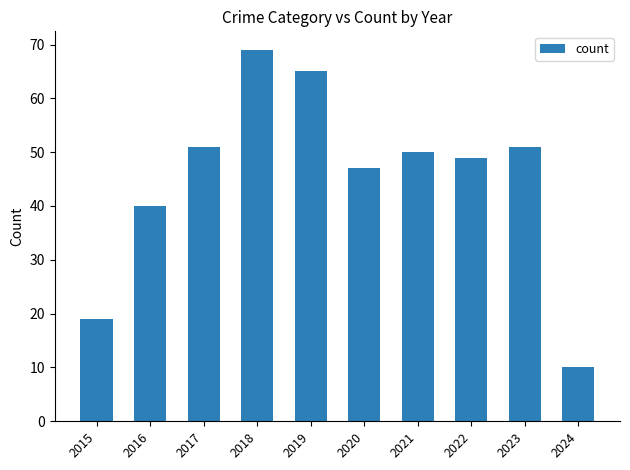

Does the chart contain stacked bars?

No